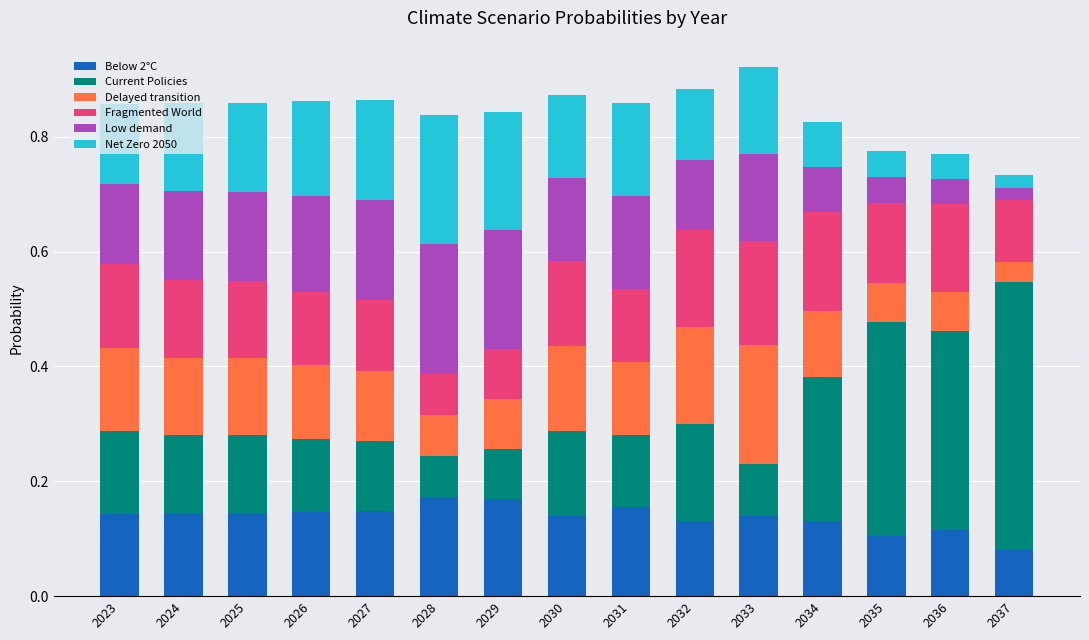

What is the total value across all series at 2031?

0.9